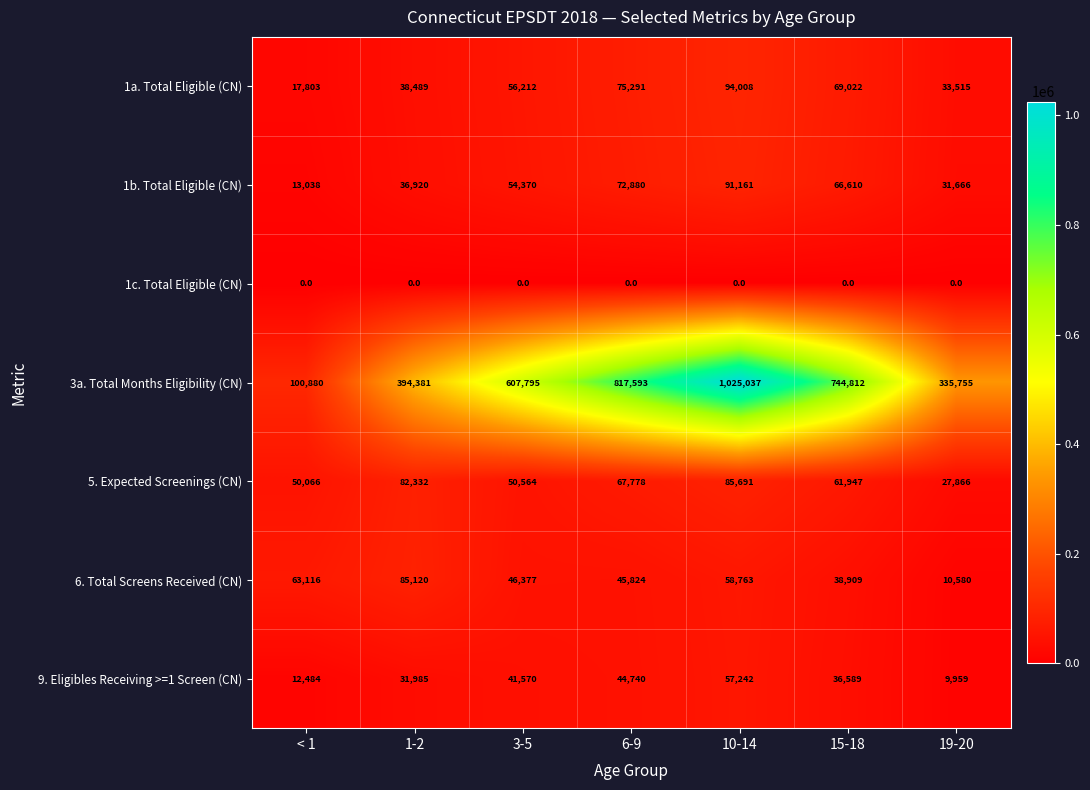

What is the average value of the 9. Eligibles Receiving >=1 Screen (CN) series?

33510